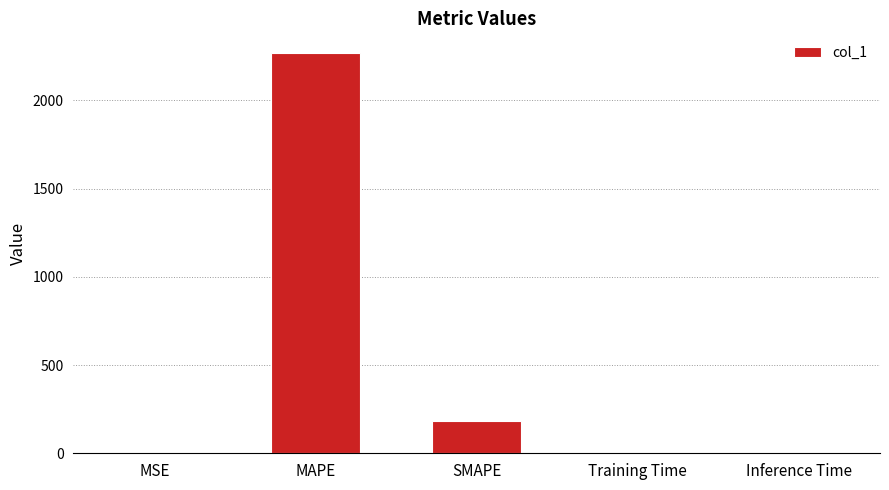

True or false: the data shows 2265.9 at MAPE.

True